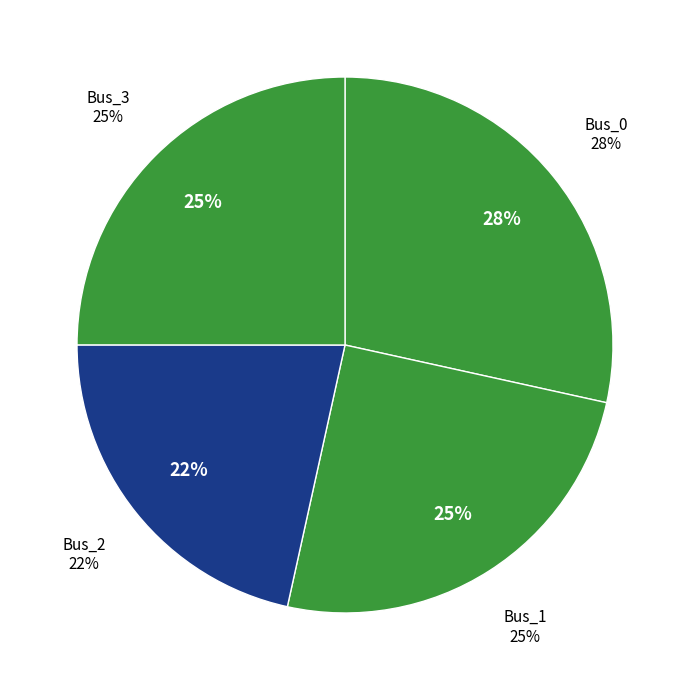

Between Bus_0 and Bus_2, which is larger?

Bus_0